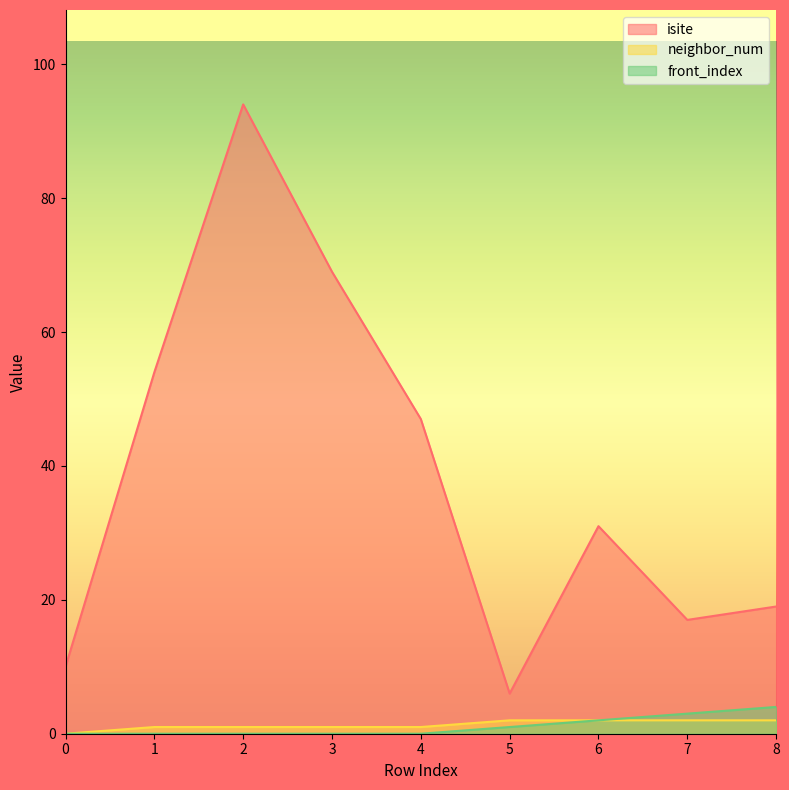

What value does the neighbor_num series have at 7?

2